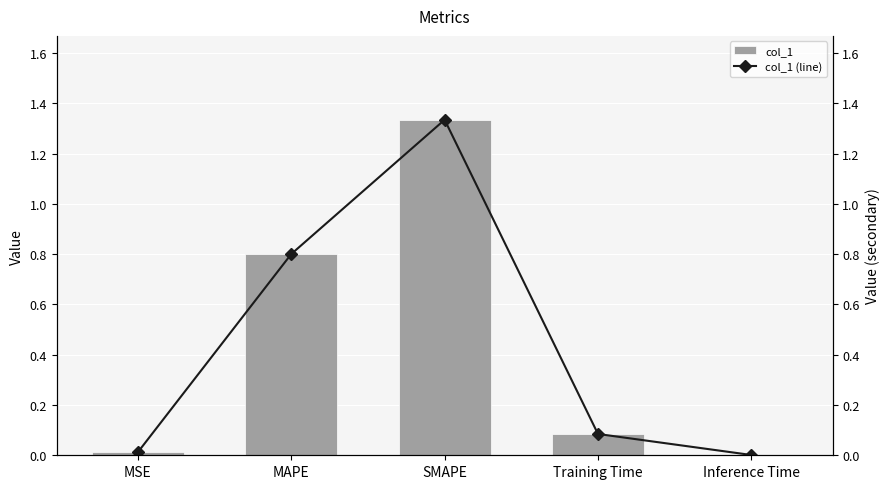

Reading left to right, extract all data points from this chart.

col_1: MSE=0.0	MAPE=0.8	SMAPE=1.3	Training Time=0.1	Inference Time=0.0
col_1 (line): MSE=0.0	MAPE=0.8	SMAPE=1.3	Training Time=0.1	Inference Time=0.0